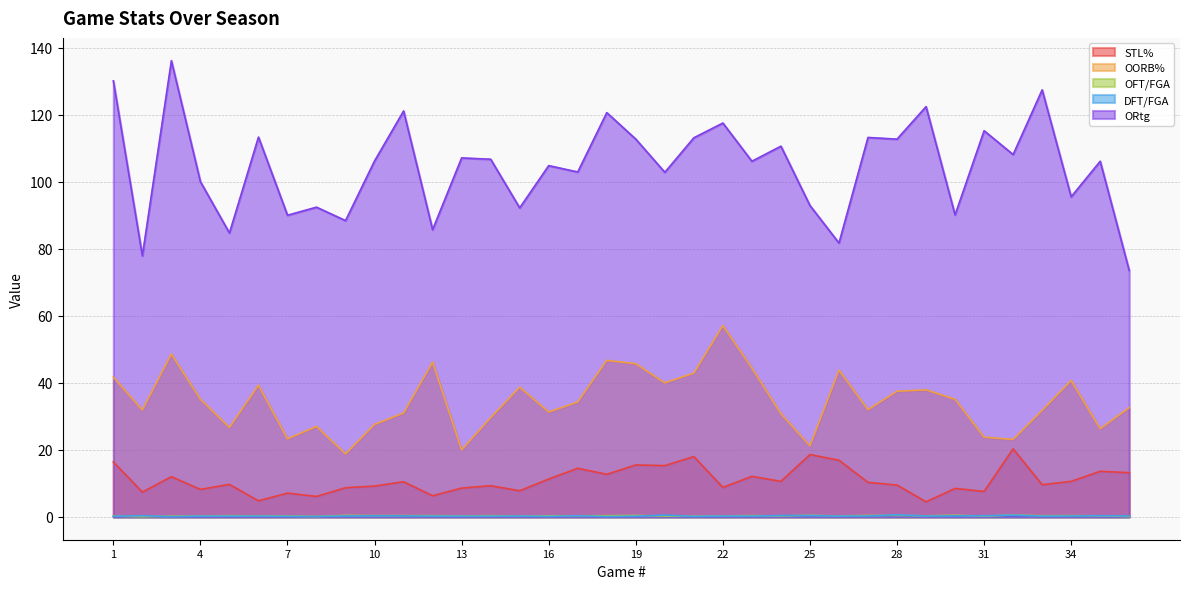

Reading right to left, what are all the values shown in this chart?

STL%: 36=13.2	35=13.6	34=10.6	33=9.6	32=20.3	31=7.6	30=8.5	29=4.5	28=9.5	27=10.3	26=16.9	25=18.6	24=10.6	23=12.1	22=8.8	21=18.0	20=15.3	19=15.5	18=12.7	17=14.5	16=11.3	15=7.8	14=9.3	13=8.6	12=6.3	11=10.5	10=9.2	9=8.7	8=6.1	7=7.1	6=4.8	5=9.7	4=8.2	3=12.0	2=7.4	1=16.4
OORB%: 36=32.6	35=26.3	34=40.7	33=31.8	32=23.1	31=23.8	30=35.1	29=37.9	28=37.5	27=32.0	26=43.8	25=21.2	24=30.8	23=44.4	22=57.1	21=42.9	20=40.0	19=45.7	18=46.7	17=34.3	16=31.3	15=38.7	14=29.6	13=20.0	12=46.2	11=31.0	10=27.6	9=18.8	8=27.0	7=23.3	6=39.3	5=26.7	4=35.1	3=48.6	2=31.9	1=41.7
OFT/FGA: 36=0.1	35=0.3	34=0.4	33=0.3	32=0.6	31=0.2	30=0.5	29=0.3	28=0.4	27=0.4	26=0.3	25=0.5	24=0.3	23=0.4	22=0.3	21=0.2	20=0.2	19=0.4	18=0.4	17=0.3	16=0.3	15=0.2	14=0.4	13=0.3	12=0.4	11=0.4	10=0.4	9=0.5	8=0.1	7=0.2	6=0.3	5=0.4	4=0.2	3=0.2	2=0.1	1=0.2
DFT/FGA: 36=0.3	35=0.4	34=0.3	33=0.2	32=0.5	31=0.3	30=0.3	29=0.3	28=0.6	27=0.3	26=0.2	25=0.4	24=0.4	23=0.2	22=0.3	21=0.1	20=0.5	19=0.2	18=0.1	17=0.4	16=0.1	15=0.2	14=0.2	13=0.2	12=0.2	11=0.3	10=0.3	9=0.3	8=0.1	7=0.2	6=0.2	5=0.2	4=0.2	3=0.1	2=0.4	1=0.2
ORtg: 36=73.5	35=106.1	34=95.5	33=127.4	32=108.1	31=115.2	30=90.1	29=122.4	28=112.7	27=113.2	26=81.7	25=92.9	24=110.6	23=106.1	22=117.5	21=113.1	20=102.8	19=112.7	18=120.6	17=102.9	16=104.8	15=92.2	14=106.7	13=107.1	12=85.7	11=121.1	10=106.2	9=88.4	8=92.4	7=90.0	6=113.3	5=84.7	4=100.0	3=136.1	2=77.9	1=130.1